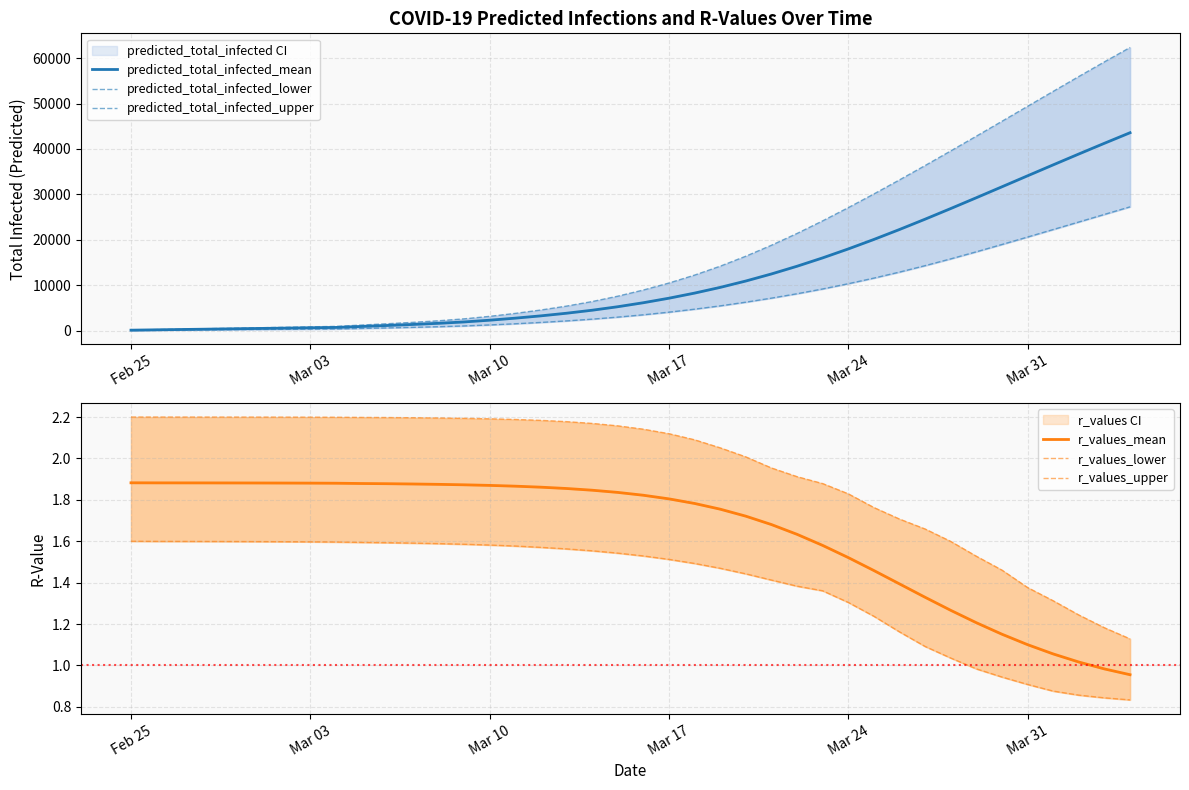

At how many categories does at least one series exceed 47697?

5